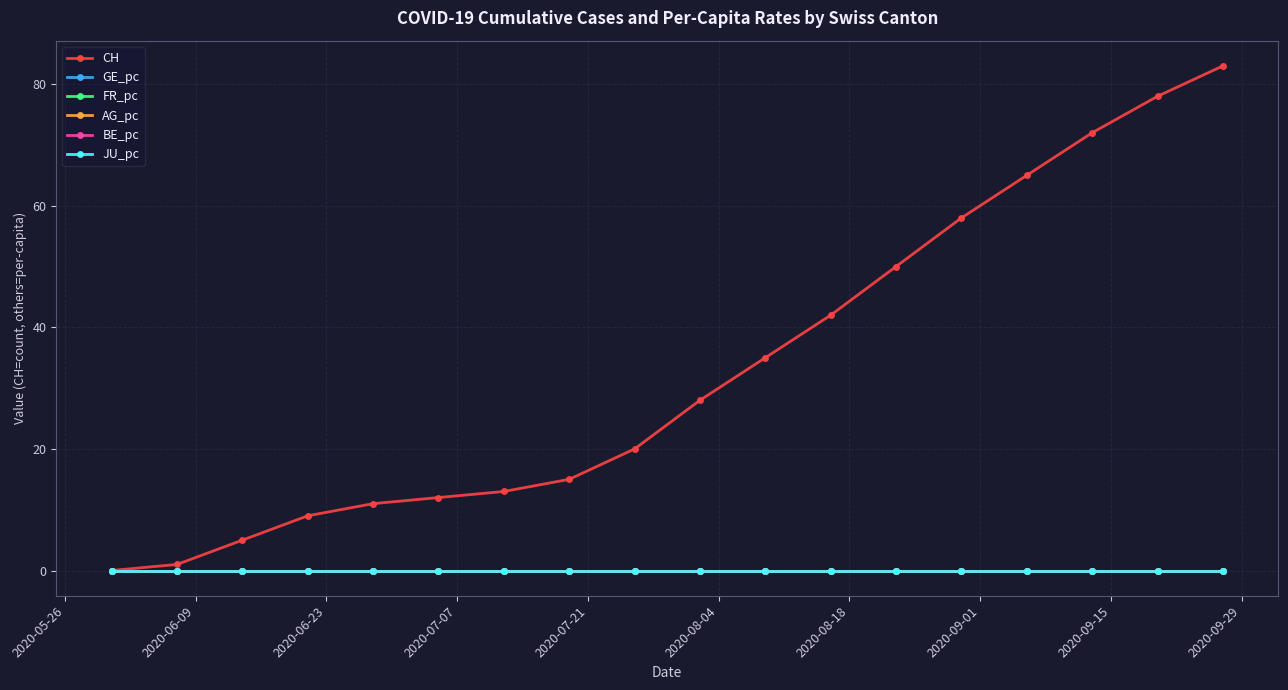

Which series has the largest total across all categories?

CH